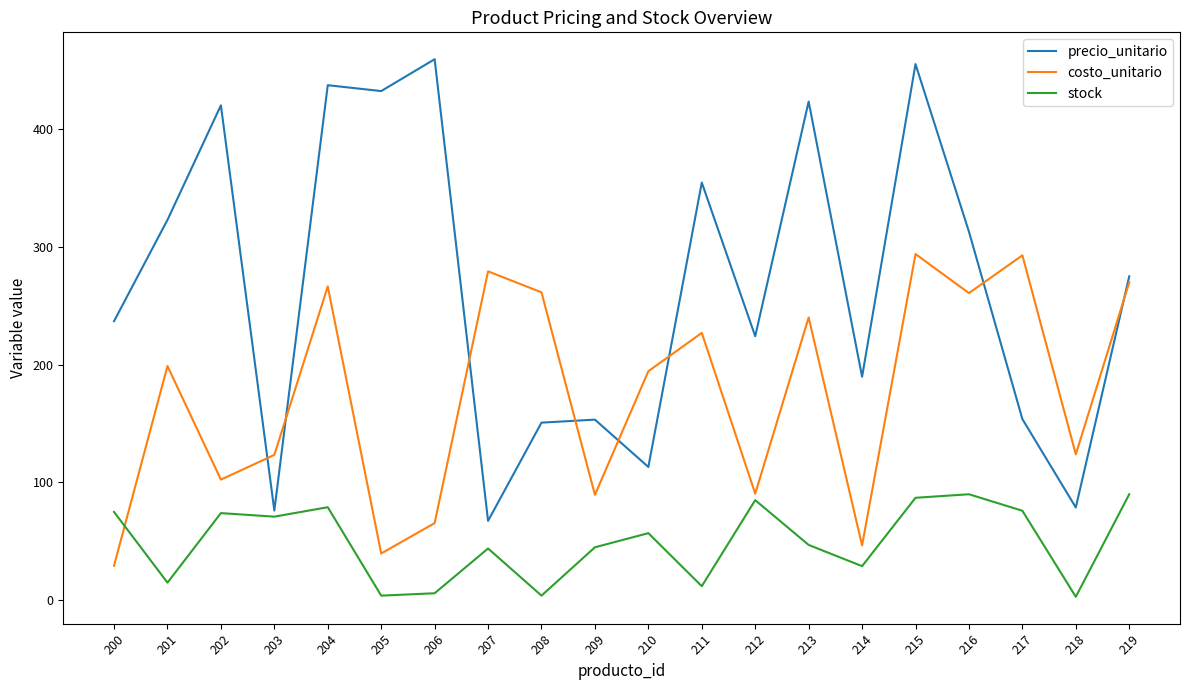

Which category has the lowest value in the costo_unitario series?

200